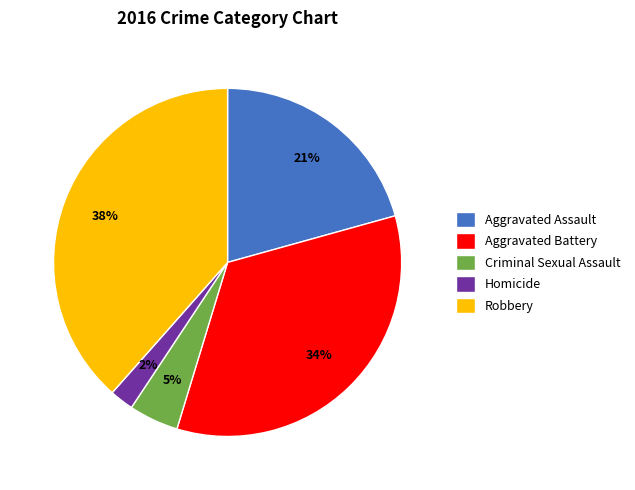

Is there any slice that represents more than half of the pie?

No